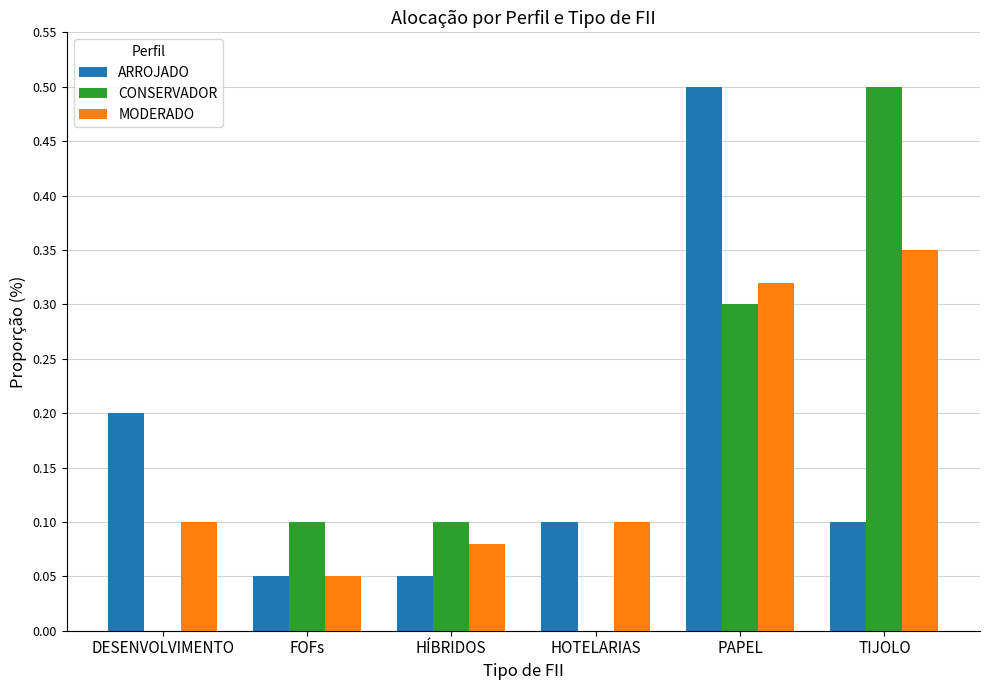

Is it true that MODERADO equals 0.1 at HÍBRIDOS?

True